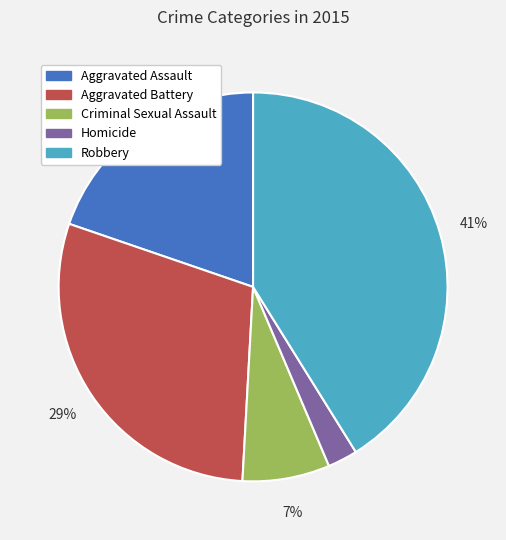

The Robbery slice represents 41% of the pie. True or false?

True